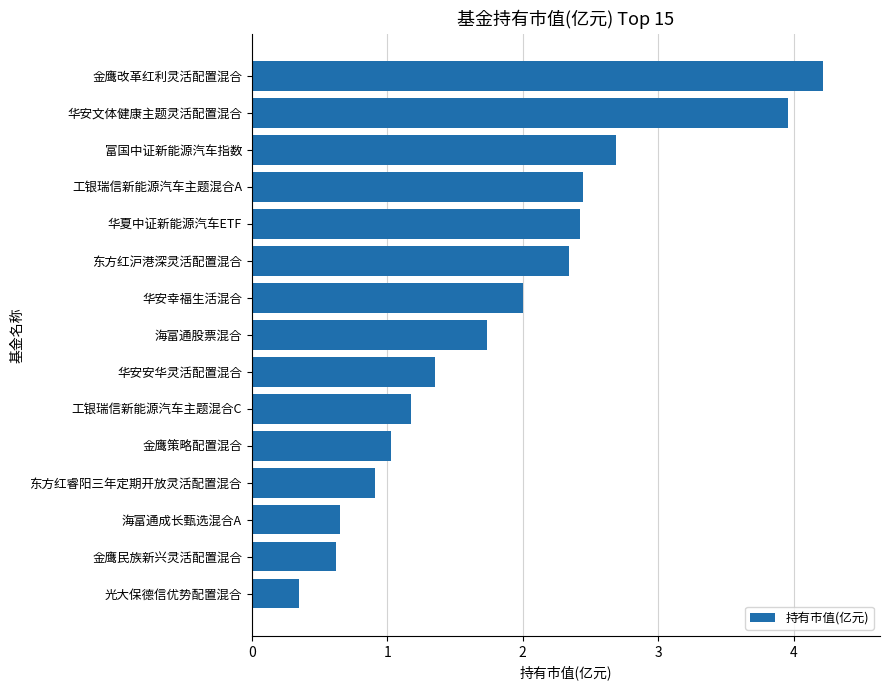

Which label corresponds to the smallest value in the chart?

光大保德信优势配置混合